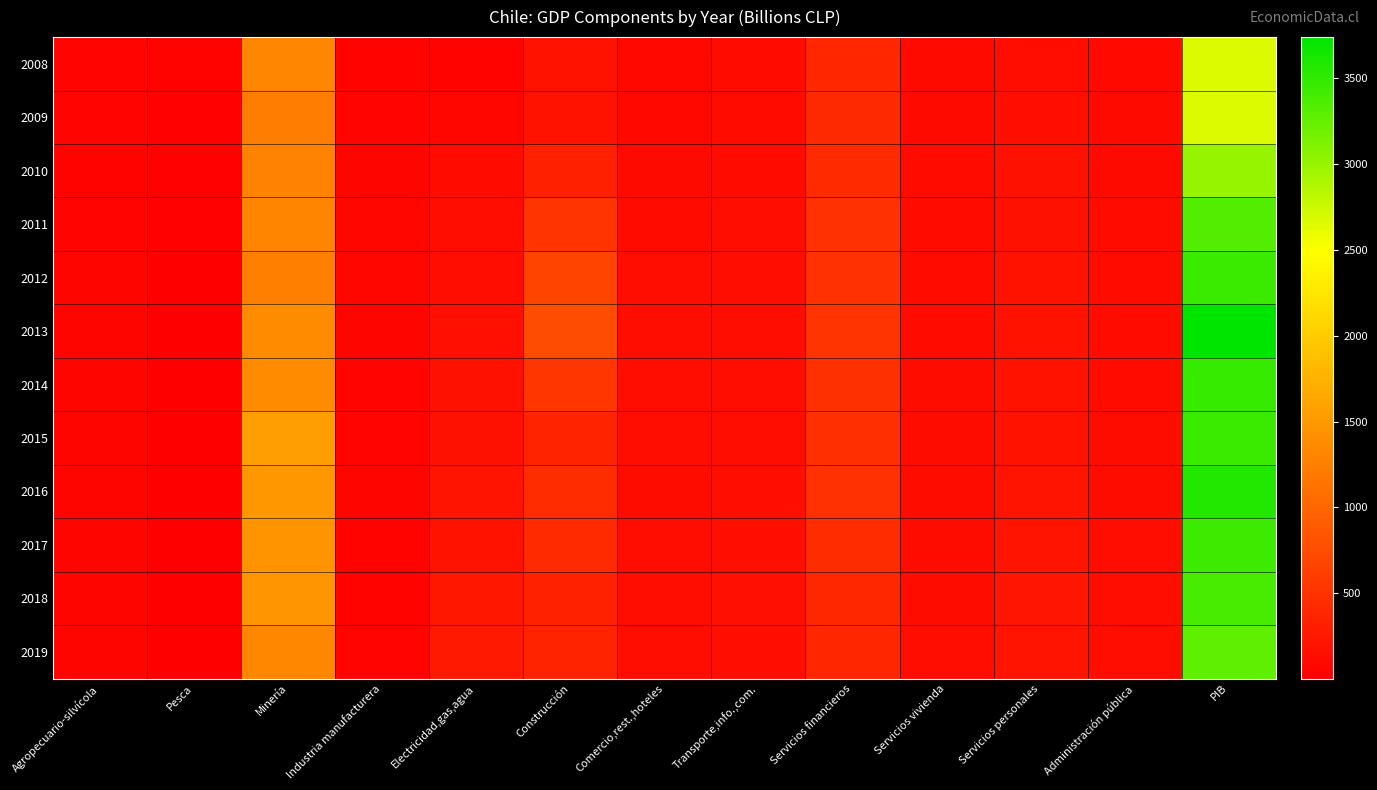

Reading right to left, extract all data points from this chart.

2008: PIB=2656	Administración pública=102	Servicios personales=153	Servicios vivienda=111	Servicios financieros=381	Transporte,info.,com.=124	Comercio,rest.,hoteles=98	Construcción=196	Electricidad,gas,agua=44	Industria manufacturera=47	Minería=1321	Pesca=43	Agropecuario-silvícola=53
2009: PIB=2664	Administración pública=108	Servicios personales=165	Servicios vivienda=111	Servicios financieros=417	Transporte,info.,com.=117	Comercio,rest.,hoteles=94	Construcción=192	Electricidad,gas,agua=80	Industria manufacturera=55	Minería=1231	Pesca=39	Agropecuario-silvícola=53
2010: PIB=2999	Administración pública=111	Servicios personales=175	Servicios vivienda=117	Servicios financieros=421	Transporte,info.,com.=126	Comercio,rest.,hoteles=114	Construcción=332	Electricidad,gas,agua=126	Industria manufacturera=57	Minería=1276	Pesca=38	Agropecuario-silvícola=46
2011: PIB=3335	Administración pública=115	Servicios personales=182	Servicios vivienda=121	Servicios financieros=491	Transporte,info.,com.=140	Comercio,rest.,hoteles=128	Construcción=517	Electricidad,gas,agua=146	Industria manufacturera=74	Minería=1298	Pesca=30	Agropecuario-silvícola=56
2012: PIB=3445	Administración pública=119	Servicios personales=197	Servicios vivienda=125	Servicios financieros=491	Transporte,info.,com.=146	Comercio,rest.,hoteles=146	Construcción=680	Electricidad,gas,agua=139	Industria manufacturera=78	Minería=1247	Pesca=19	Agropecuario-silvícola=66
2013: PIB=3736	Administración pública=124	Servicios personales=197	Servicios vivienda=128	Servicios financieros=518	Transporte,info.,com.=155	Comercio,rest.,hoteles=155	Construcción=762	Electricidad,gas,agua=169	Industria manufacturera=67	Minería=1375	Pesca=19	Agropecuario-silvícola=67
2014: PIB=3460	Administración pública=126	Servicios personales=200	Servicios vivienda=131	Servicios financieros=485	Transporte,info.,com.=155	Comercio,rest.,hoteles=148	Construcción=544	Electricidad,gas,agua=176	Industria manufacturera=55	Minería=1370	Pesca=12	Agropecuario-silvícola=59
2015: PIB=3446	Administración pública=132	Servicios personales=197	Servicios vivienda=133	Servicios financieros=477	Transporte,info.,com.=155	Comercio,rest.,hoteles=141	Construcción=359	Electricidad,gas,agua=185	Industria manufacturera=54	Minería=1556	Pesca=14	Agropecuario-silvícola=66
2016: PIB=3562	Administración pública=135	Servicios personales=208	Servicios vivienda=134	Servicios financieros=488	Transporte,info.,com.=162	Comercio,rest.,hoteles=136	Construcción=438	Electricidad,gas,agua=207	Industria manufacturera=58	Minería=1487	Pesca=9	Agropecuario-silvícola=65
2017: PIB=3434	Administración pública=137	Servicios personales=216	Servicios vivienda=136	Servicios financieros=443	Transporte,info.,com.=163	Comercio,rest.,hoteles=139	Construcción=421	Electricidad,gas,agua=189	Industria manufacturera=48	Minería=1456	Pesca=5	Agropecuario-silvícola=62
2018: PIB=3379	Administración pública=138	Servicios personales=223	Servicios vivienda=136	Servicios financieros=393	Transporte,info.,com.=166	Comercio,rest.,hoteles=146	Construcción=336	Electricidad,gas,agua=236	Industria manufacturera=48	Minería=1467	Pesca=5	Agropecuario-silvícola=63
2019: PIB=3266	Administración pública=144	Servicios personales=209	Servicios vivienda=137	Servicios financieros=378	Transporte,info.,com.=164	Comercio,rest.,hoteles=146	Construcción=350	Electricidad,gas,agua=255	Industria manufacturera=49	Minería=1324	Pesca=6	Agropecuario-silvícola=58